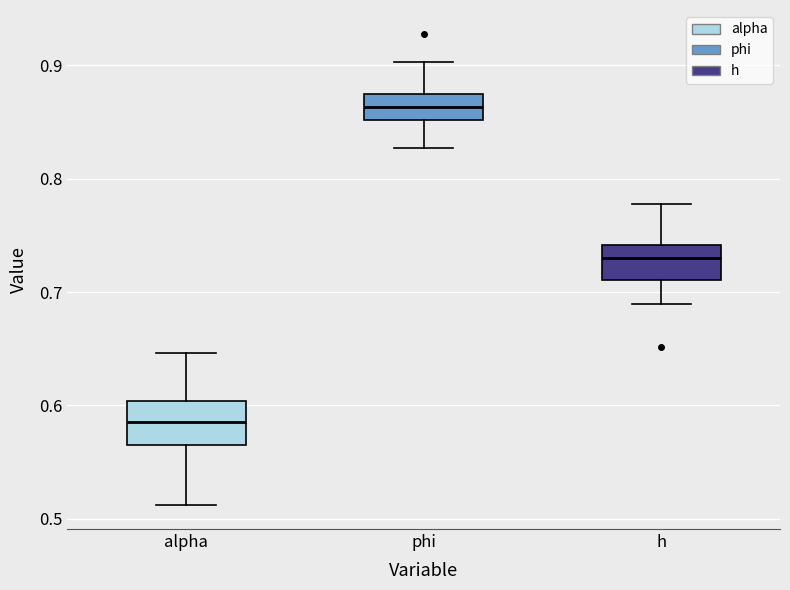

Which box has the lowest median line?

alpha